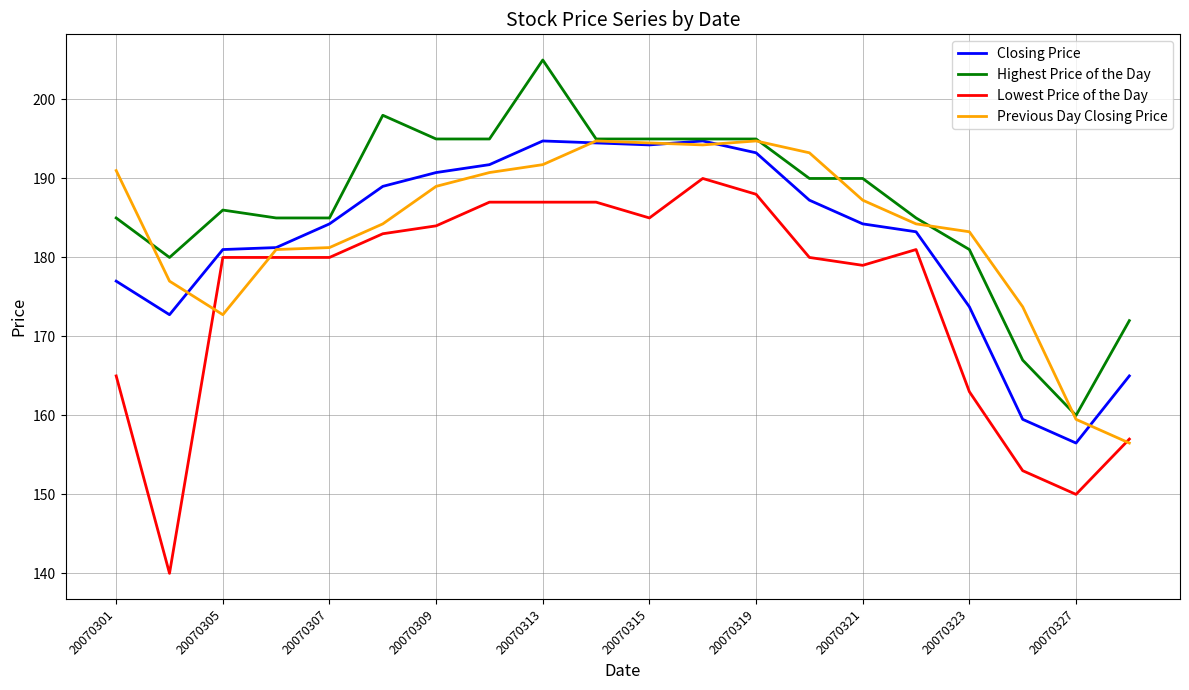

True or false: Lowest Price of the Day and Previous Day Closing Price cross at least once.

True